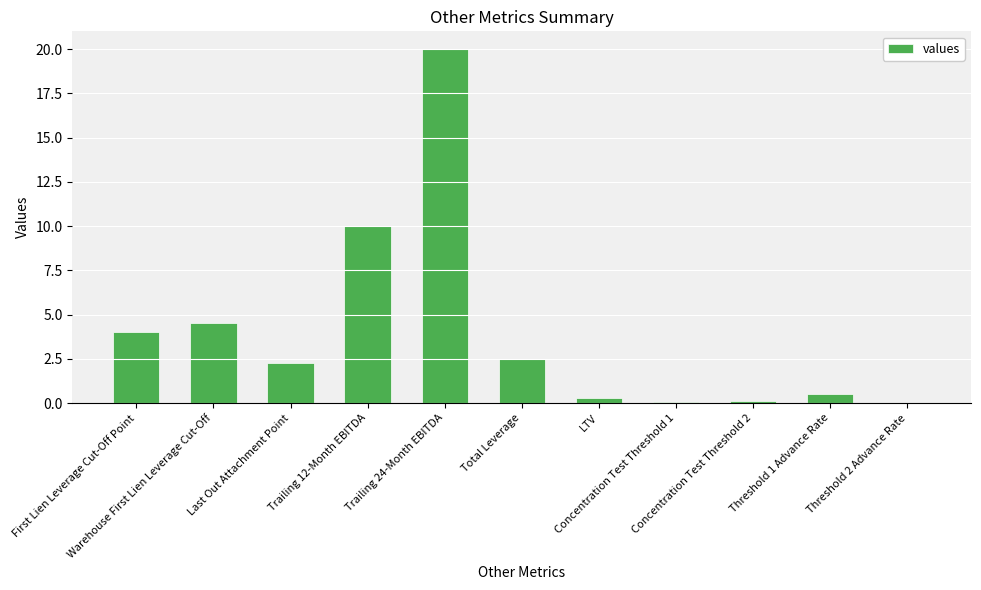

What is the sum of all values?

44.2